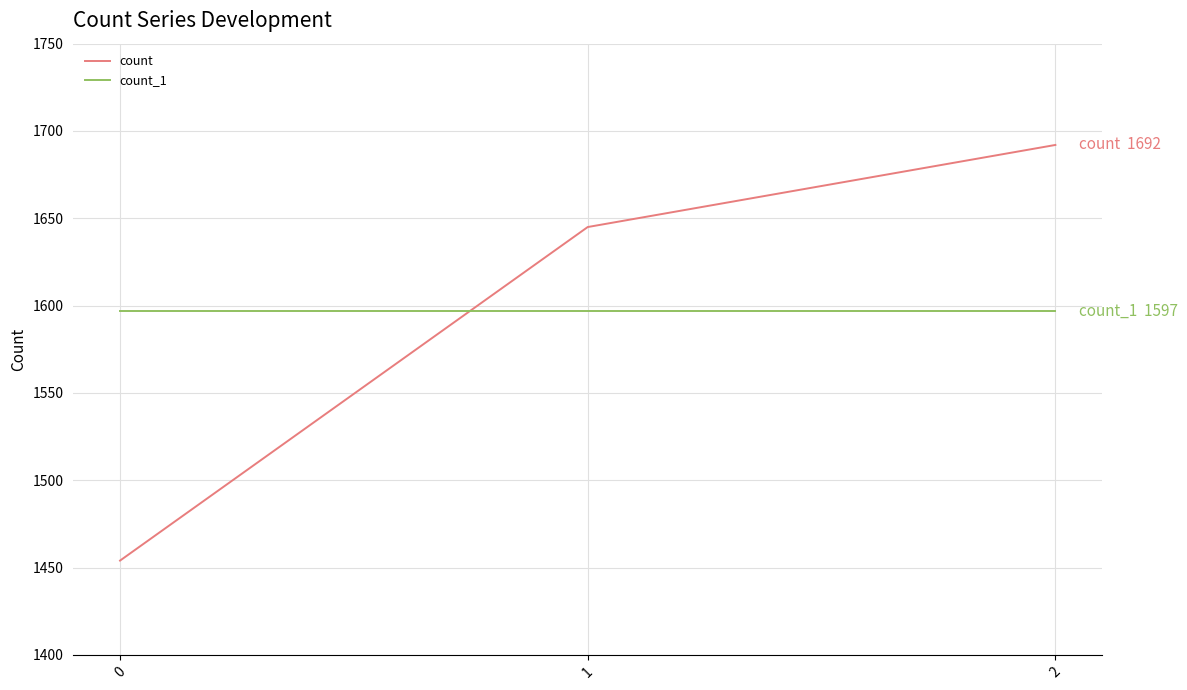

What is the highest value of the count series?

1692